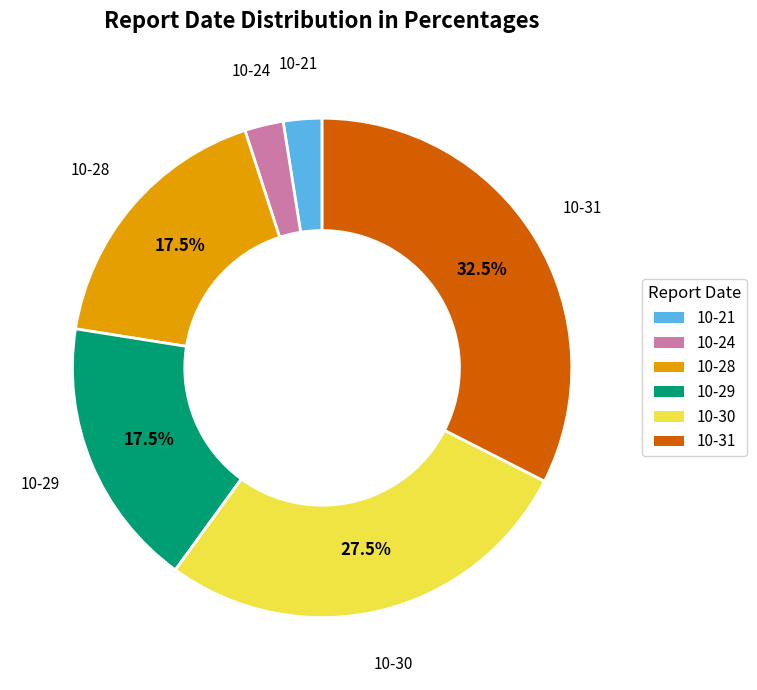

Does any single category account for the majority?

No